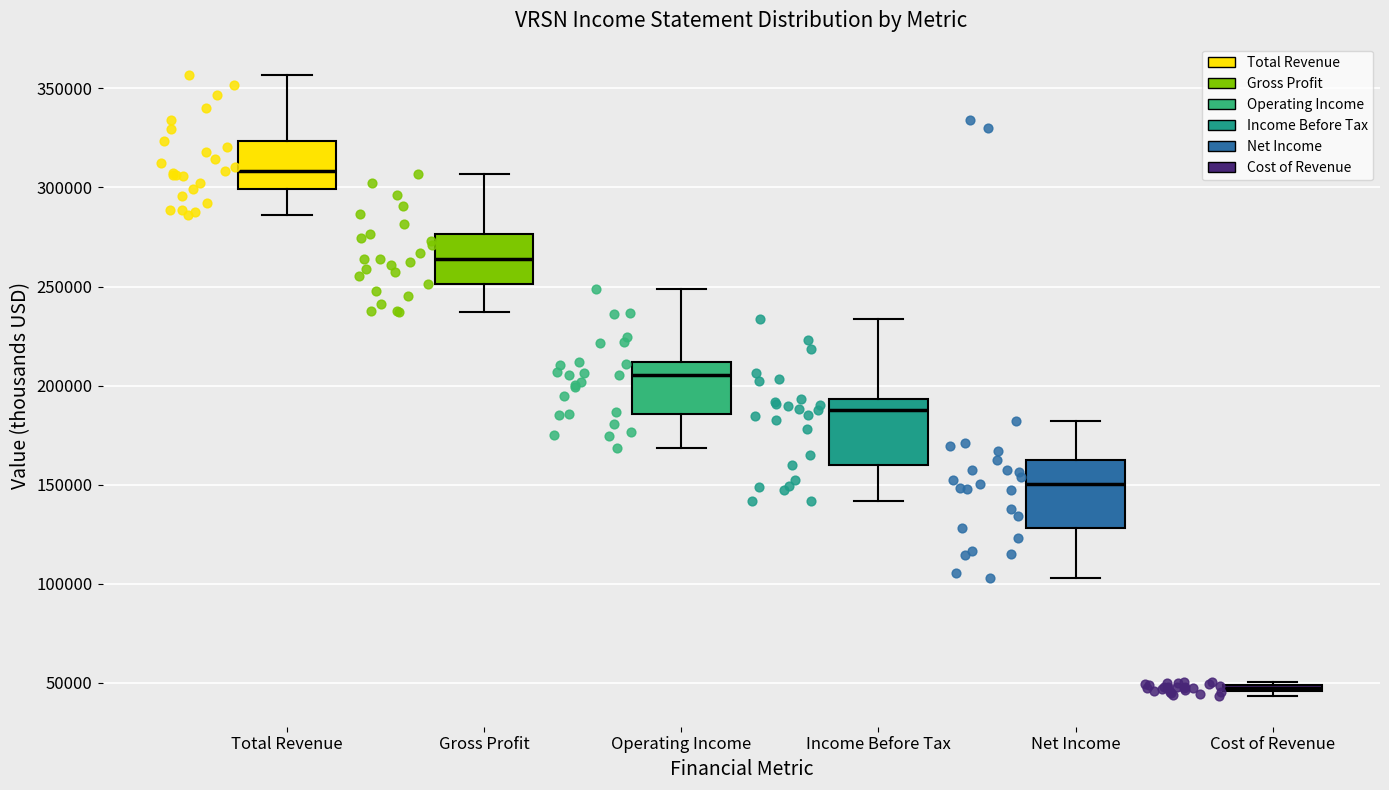

Where does the lower whisker of the box for Income Before Tax end on the y-axis? The values are not printed on the chart, so give them approximately, as read against the axis.

140000